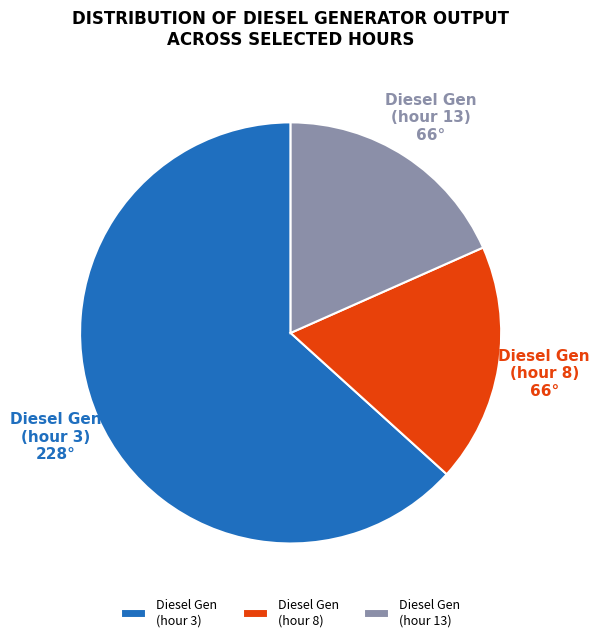

Which slice is the largest?

Diesel Gen (hour 3)